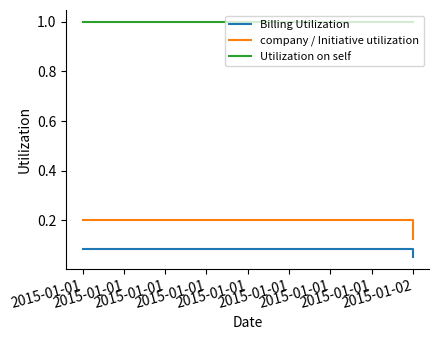

What is the greatest value displayed?

1.0